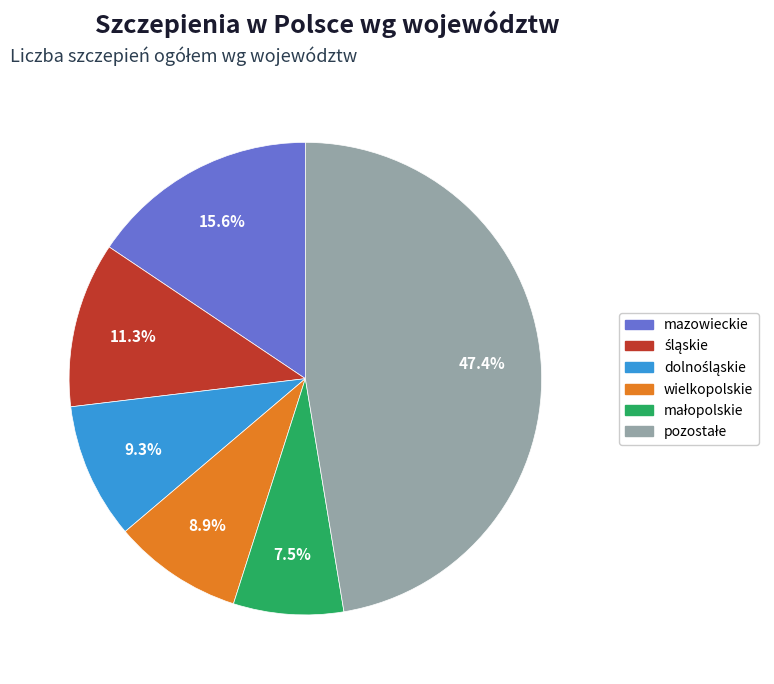

Does any single category account for the majority?

No